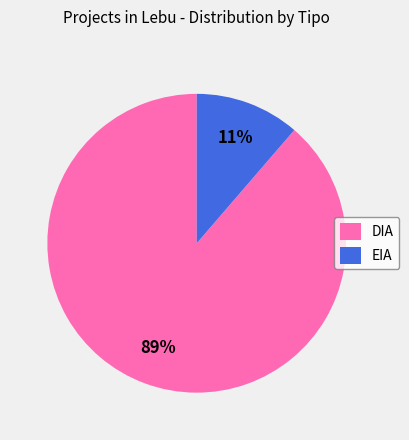

Is DIA the majority of the pie?

Yes